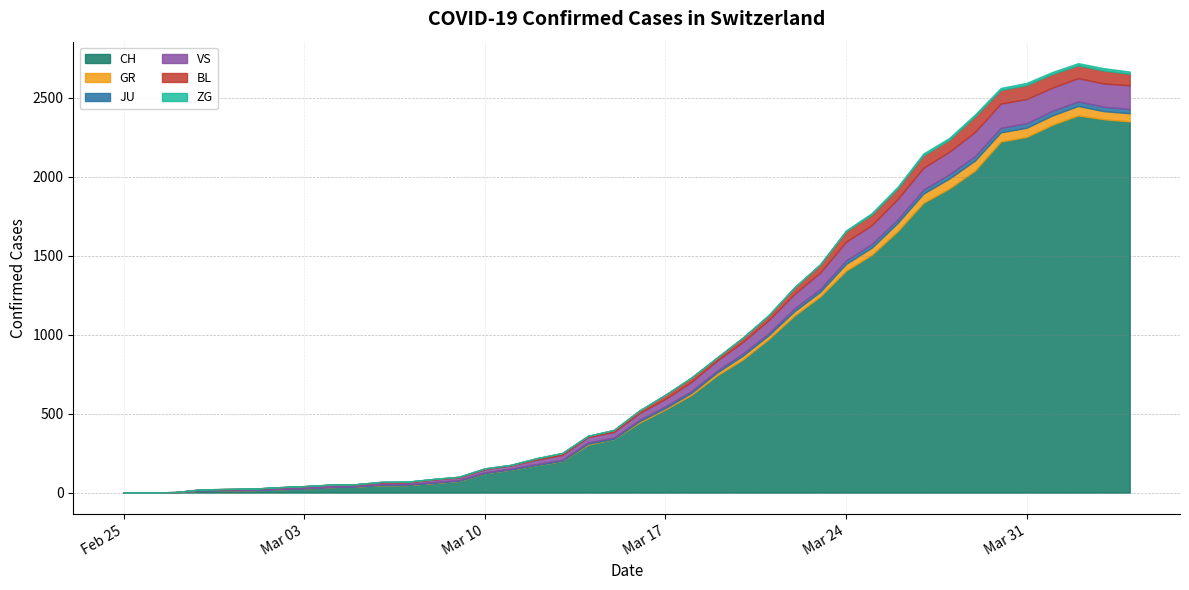

Reading left to right, transcribe all the data shown in this chart.

CH: 0	1	2	13	15	16	22	27	35	39	47	48	61	74	123	145	174	200	303	339	443	526	617	741	842	971	1120	1241	1404	1505	1654	1834	1924	2038	2222	2251	2328	2387	2363	2349
GR: 0	0	0	0	0	0	0	0	0	0	0	0	0	0	0	0	0	0	6	0	9	9	13	18	24	24	27	29	43	45	52	58	63	63	58	58	59	60	51	52
JU: 0	0	1	1	1	1	1	1	1	2	5	5	5	5	5	6	6	8	8	9	9	11	11	12	14	13	18	18	22	23	22	25	27	28	28	29	29	29	28	27
VS: 0	0	0	6	6	7	10	12	13	11	12	12	16	17	20	21	28	30	34	36	42	47	59	64	73	83	92	104	118	119	129	138	143	153	154	153	147	147	147	150
BL: 0	0	0	0	1	1	1	1	1	1	4	4	4	4	5	3	9	12	8	12	17	26	27	19	27	30	40	51	66	68	68	79	75	99	86	88	86	81	82	73
ZG: 0	0	0	0	0	0	0	0	0	0	0	0	0	0	0	0	0	0	0	0	0	0	0	1	1	3	3	3	6	9	10	12	12	12	13	14	13	14	15	14